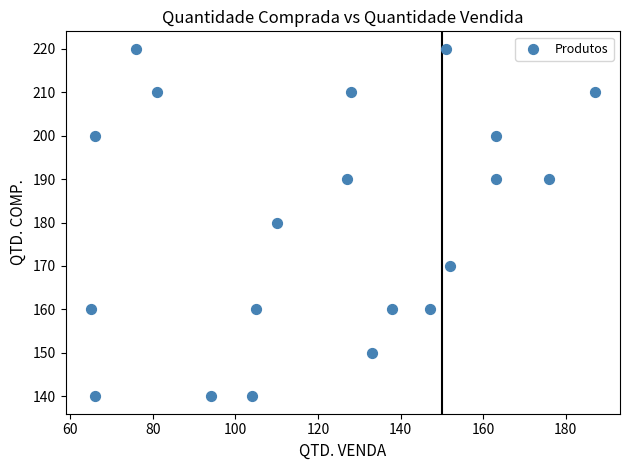

What is the range of X values (max minus min)?

122